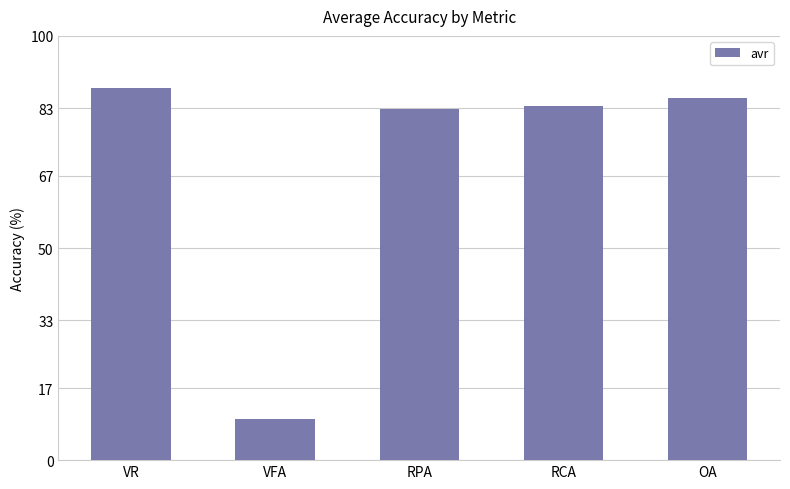

Count the number of data series in this chart.

1